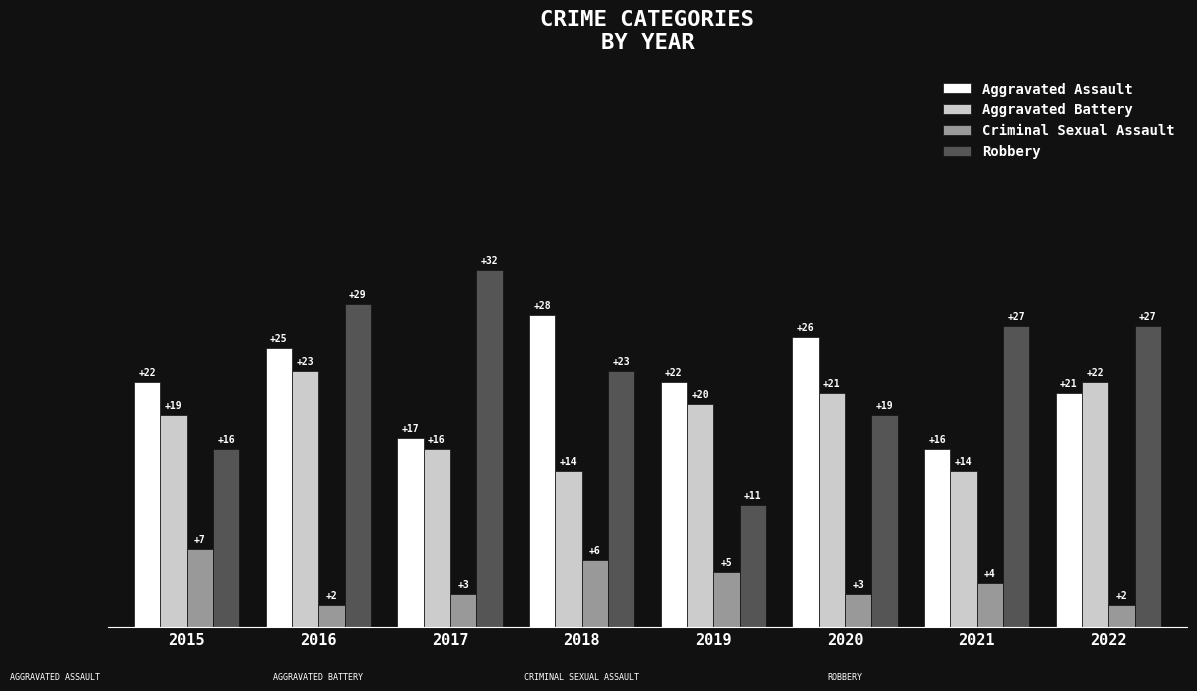

At 2018, list the series in order from largest to smallest.

Aggravated Assault, Robbery, Aggravated Battery, Criminal Sexual Assault